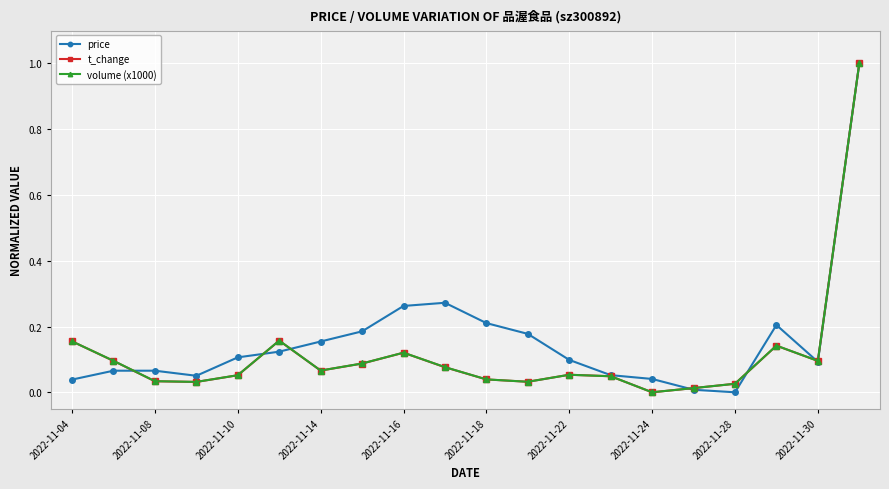

True or false: price has more than 0 interior local peaks.

True